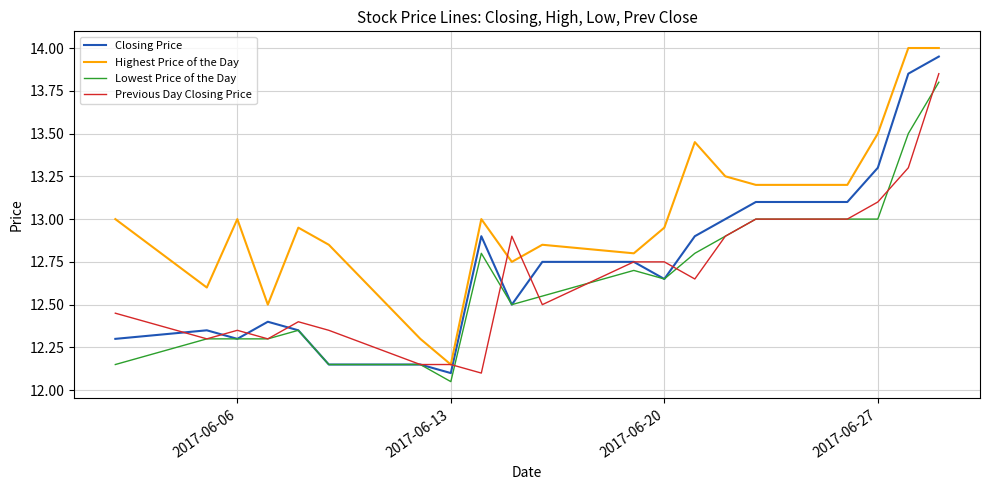

What is the greatest value displayed?

14.0